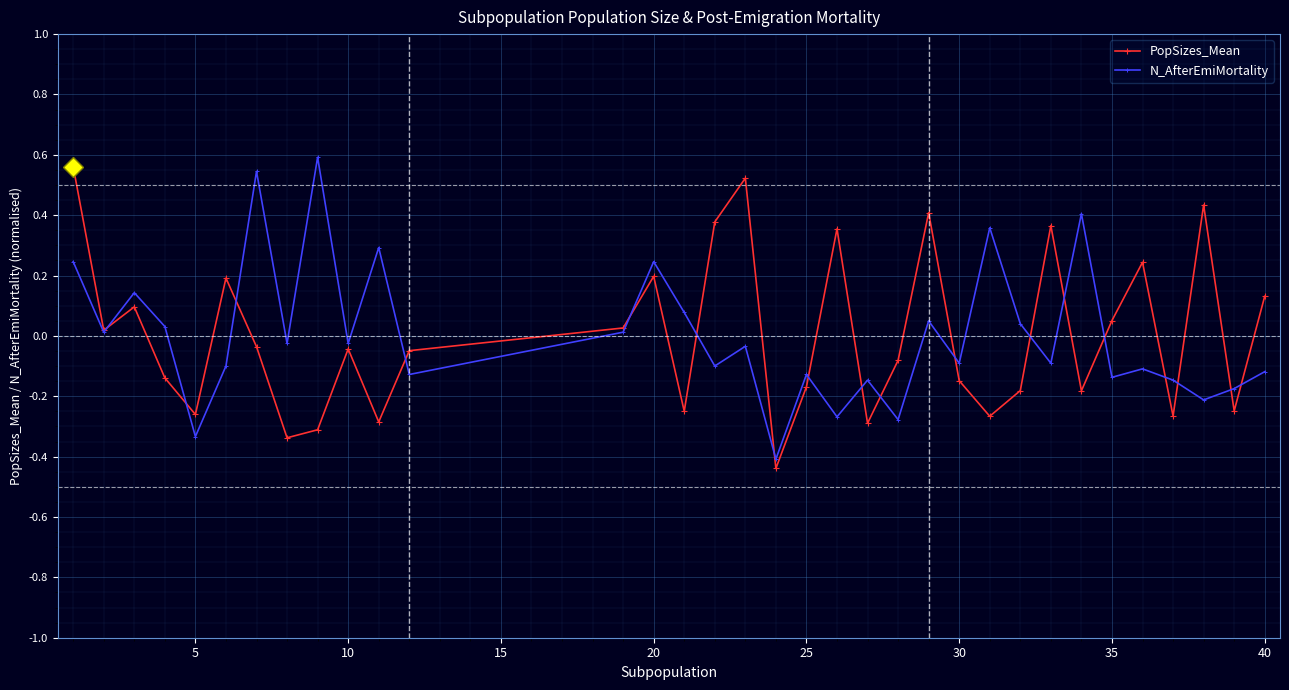

What are all the series names shown in the legend?

PopSizes_Mean, N_AfterEmiMortality